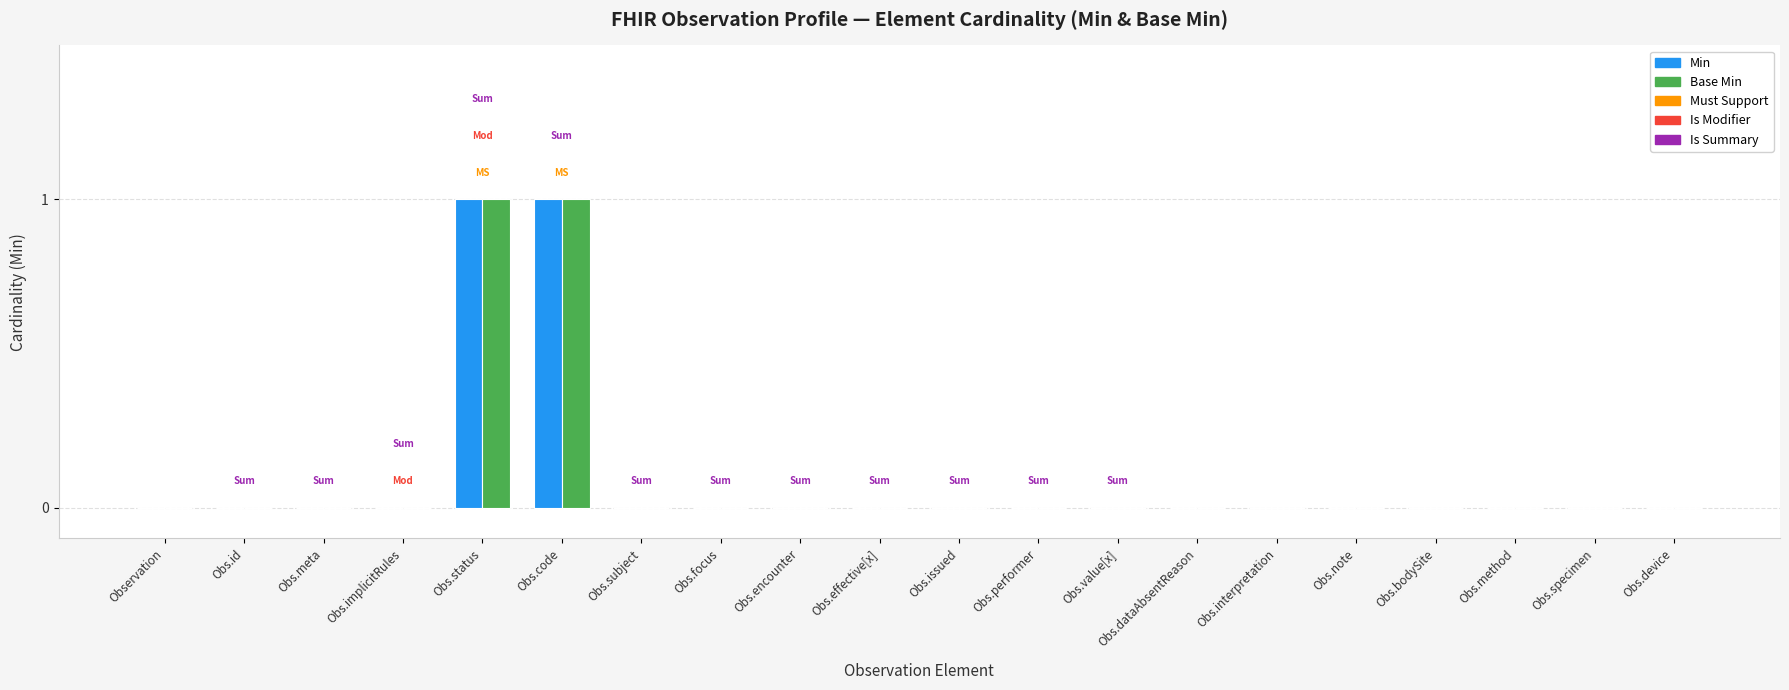

Reading left to right, list all the values displayed in this chart.

Min: Observation=0	Obs.id=0	Obs.meta=0	Obs.implicitRules=0	Obs.status=1	Obs.code=1	Obs.subject=0	Obs.focus=0	Obs.encounter=0	Obs.effective[x]=0	Obs.issued=0	Obs.performer=0	Obs.value[x]=0	Obs.dataAbsentReason=0	Obs.interpretation=0	Obs.note=0	Obs.bodySite=0	Obs.method=0	Obs.specimen=0	Obs.device=0
Base Min: Observation=0	Obs.id=0	Obs.meta=0	Obs.implicitRules=0	Obs.status=1	Obs.code=1	Obs.subject=0	Obs.focus=0	Obs.encounter=0	Obs.effective[x]=0	Obs.issued=0	Obs.performer=0	Obs.value[x]=0	Obs.dataAbsentReason=0	Obs.interpretation=0	Obs.note=0	Obs.bodySite=0	Obs.method=0	Obs.specimen=0	Obs.device=0